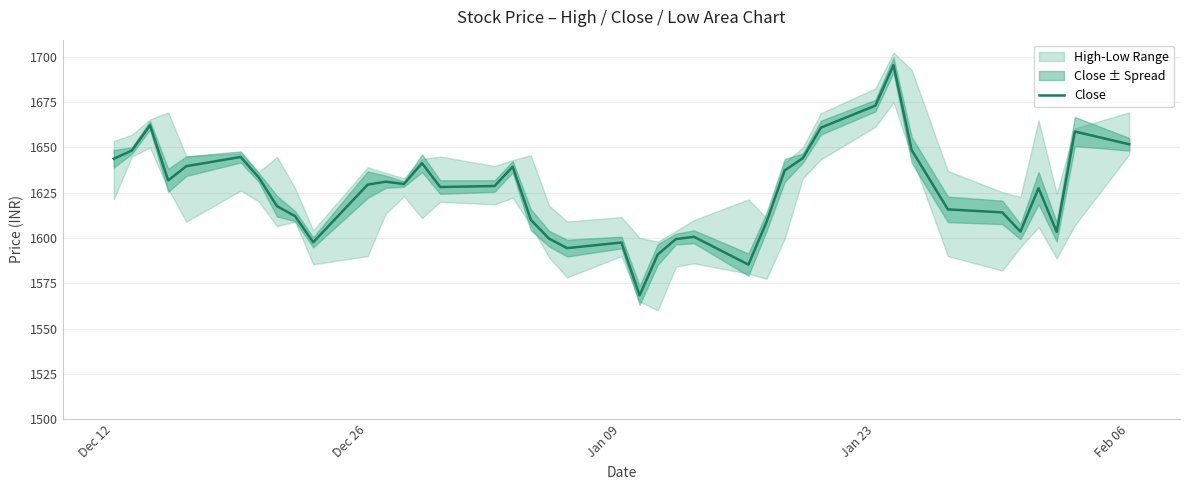

The value of Close at Dec 12 is 1643.8. True or false?

True